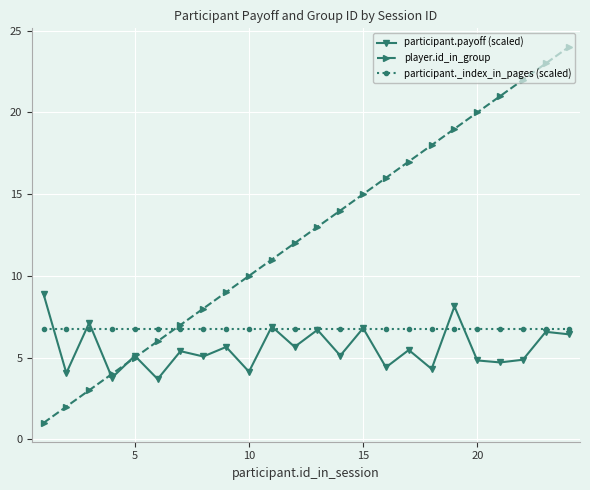

List the series in order of their peak value, lowest first.

participant._index_in_pages (scaled), participant.payoff (scaled), player.id_in_group